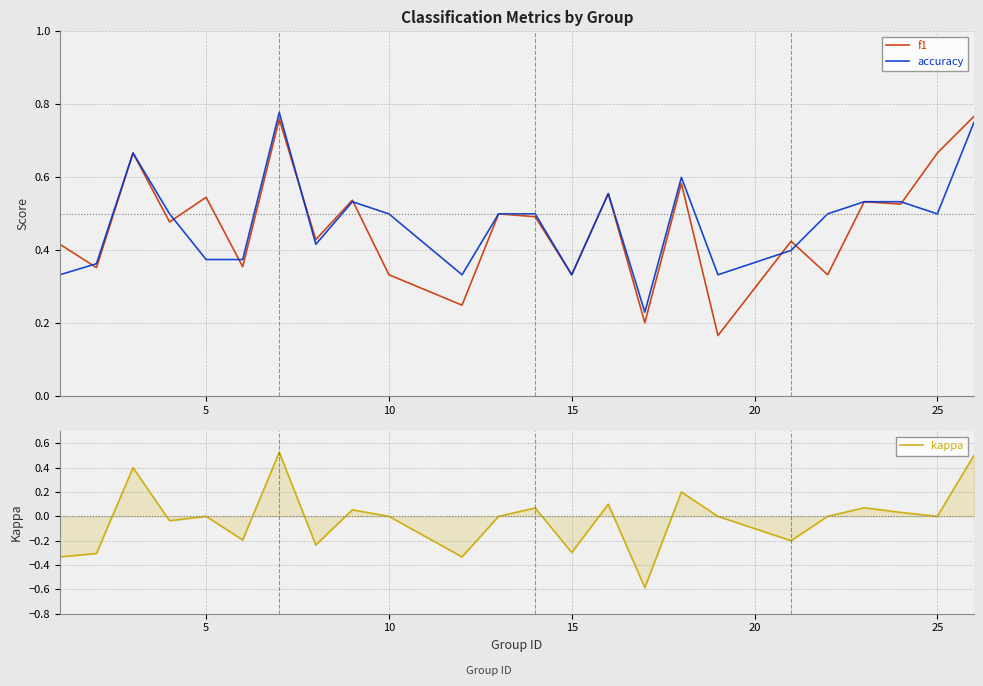

True or false: accuracy has a value of 0.8 at 19.

False